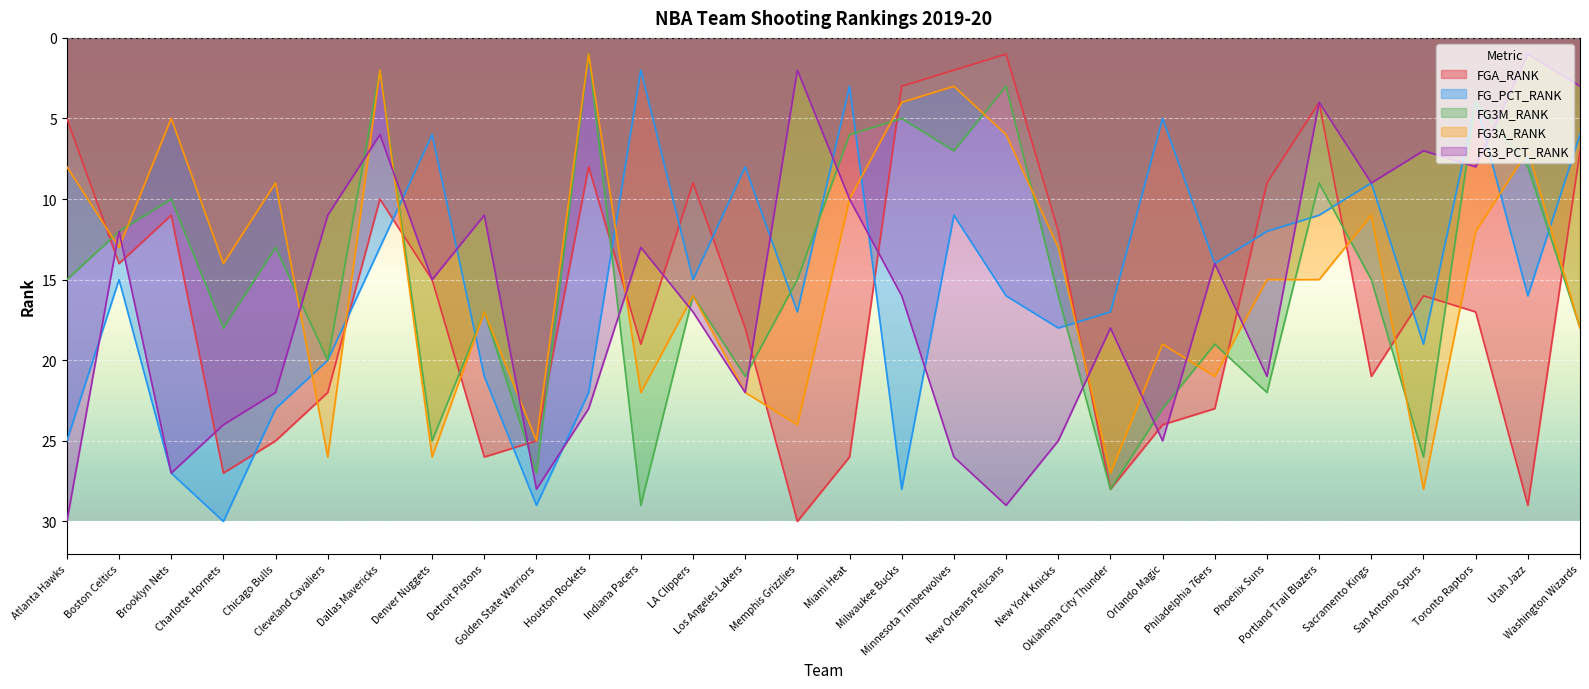

What is the label of the 18th point from the left?

Minnesota Timberwolves